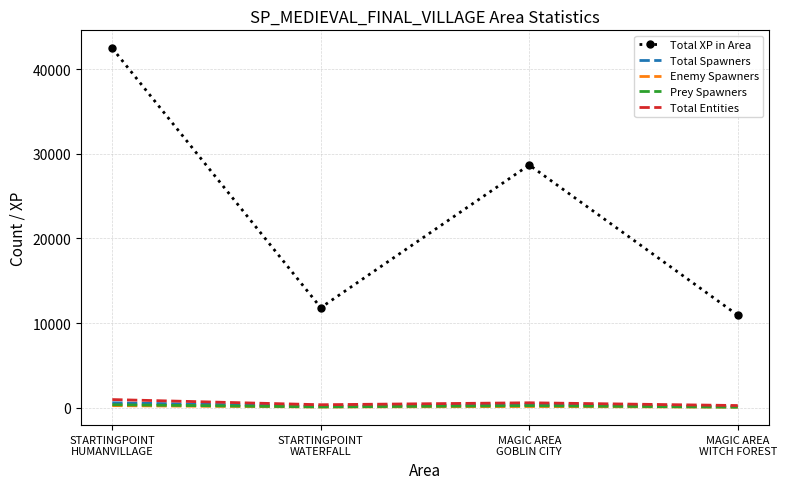

True or false: Total Entities and Total XP in Area cross at least once.

False